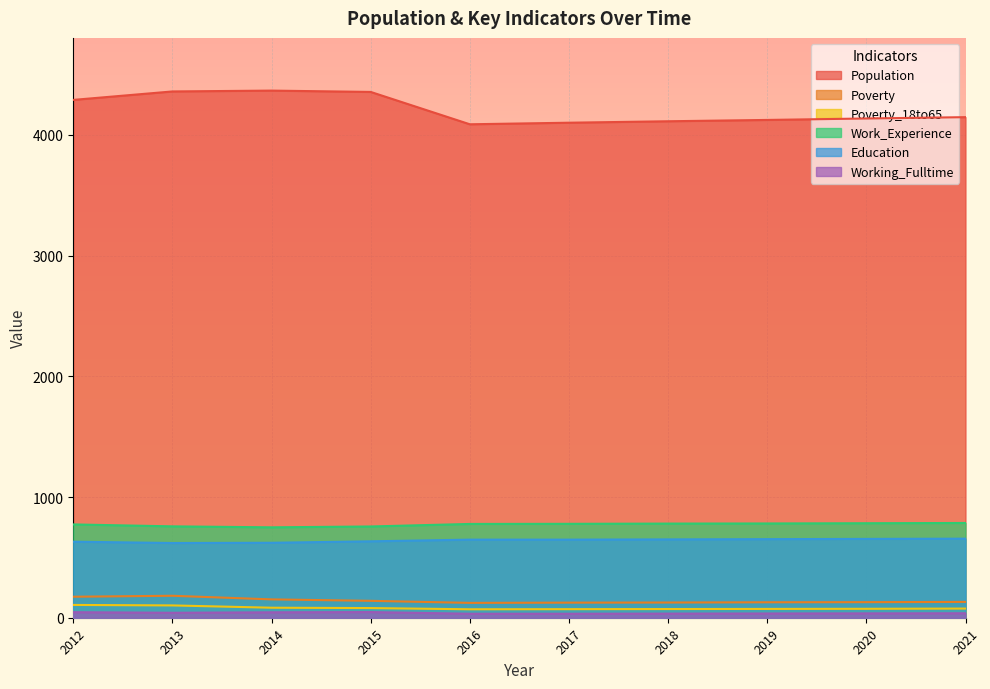

What is the value of the Poverty_18to65 point at the 3rd from the left?

83